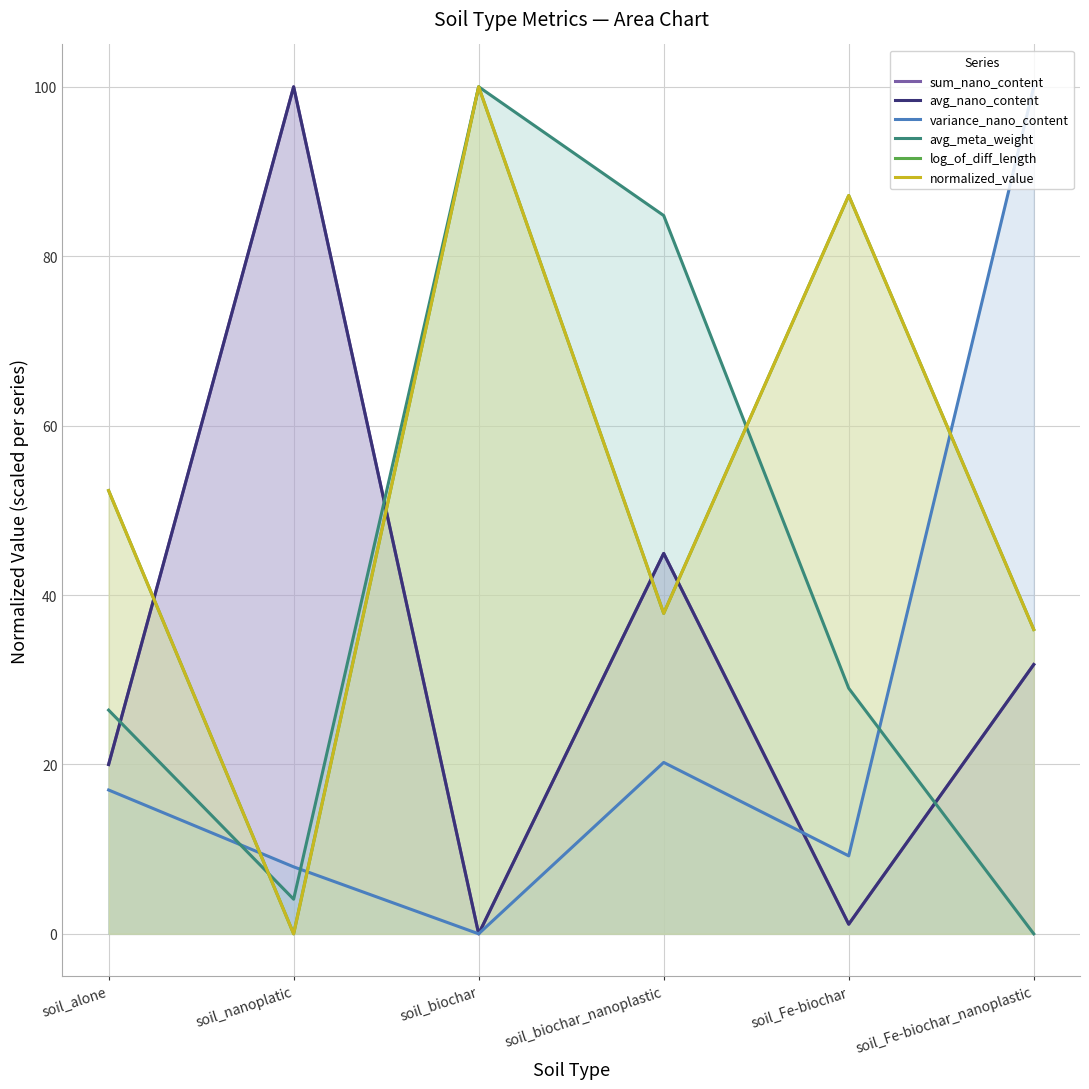

True or false: log_of_diff_length and variance_nano_content cross at least once.

True